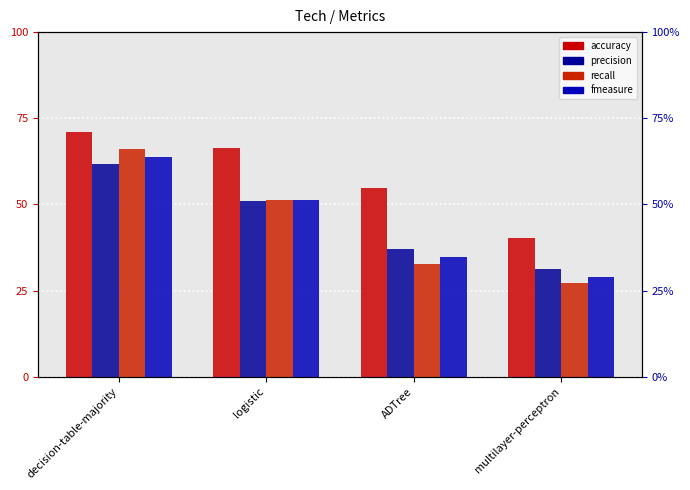

What is the total value across all series at decision-table-majority?

2.6